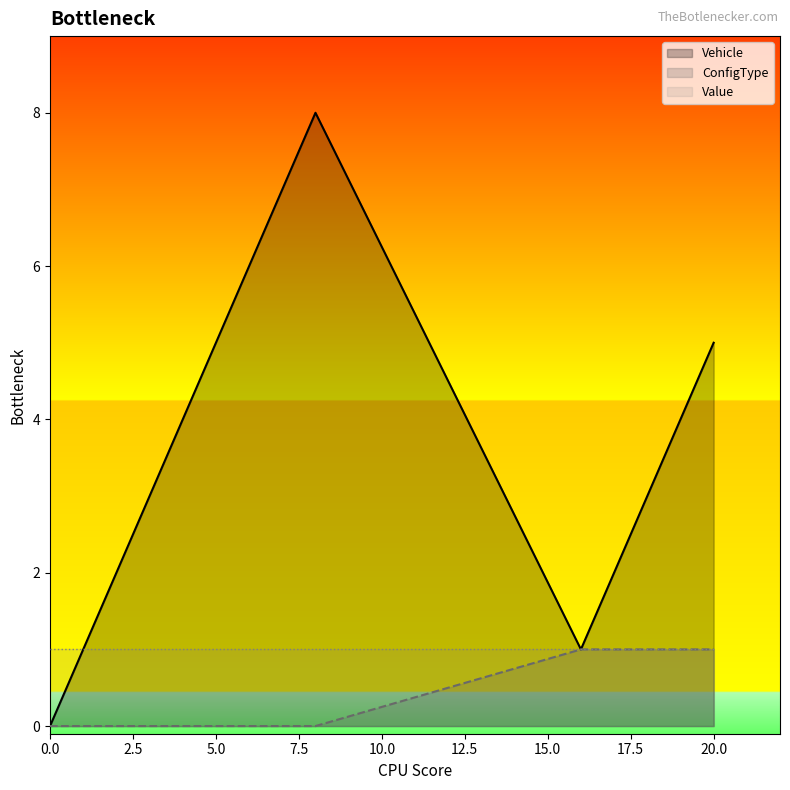

Between 18 and 19, which series saw the biggest shift?

Vehicle